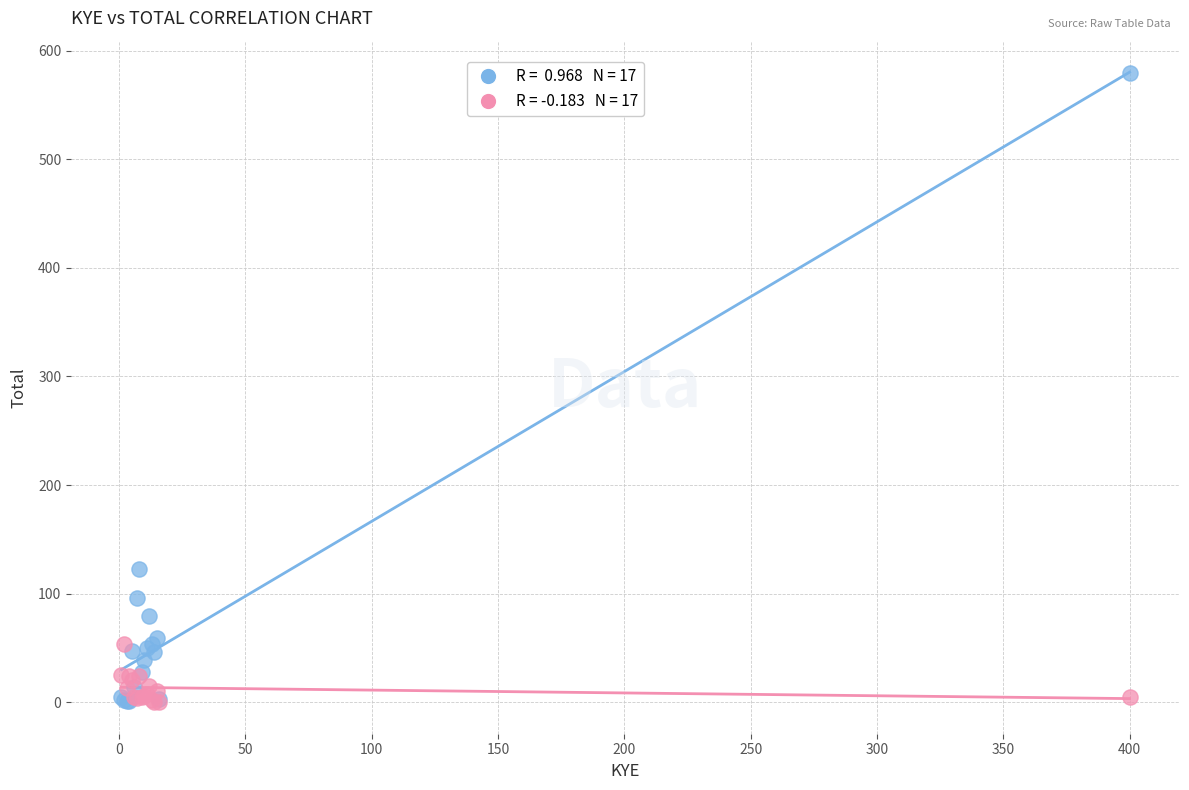

Across all series, what Y value is closest to 289?

123